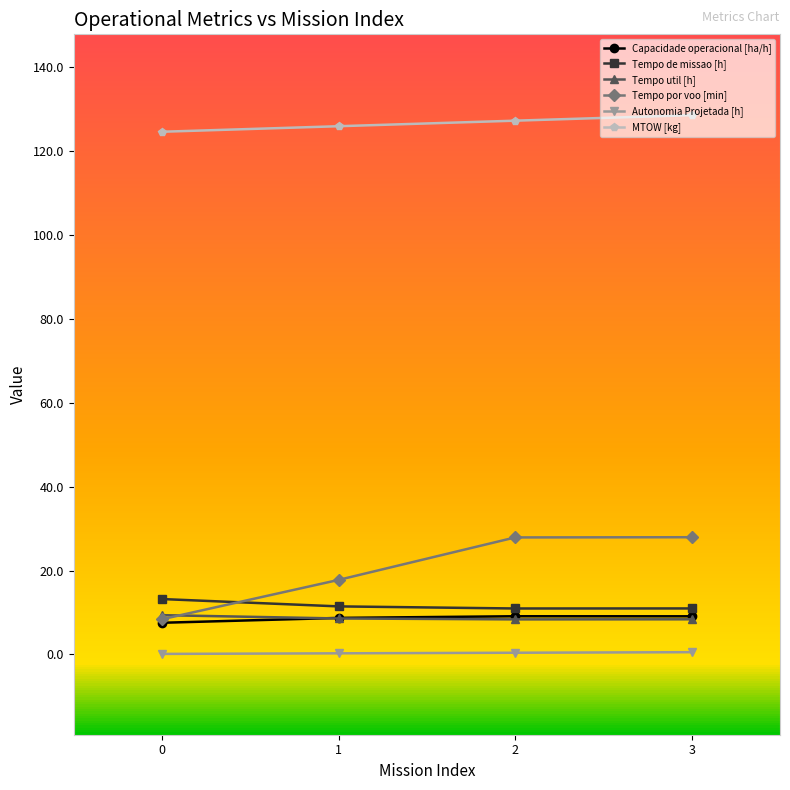

Between 0 and 3, which series saw the biggest shift?

Tempo por voo [min]